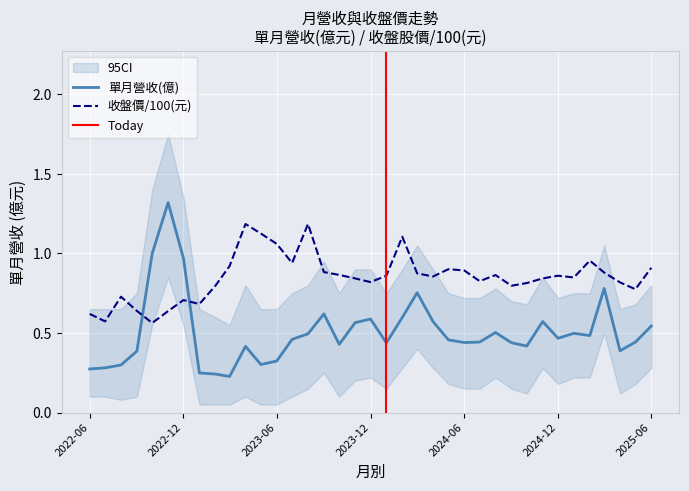

True or false: 收盤價(元) has a value of 0.9 at 2025-03.

True